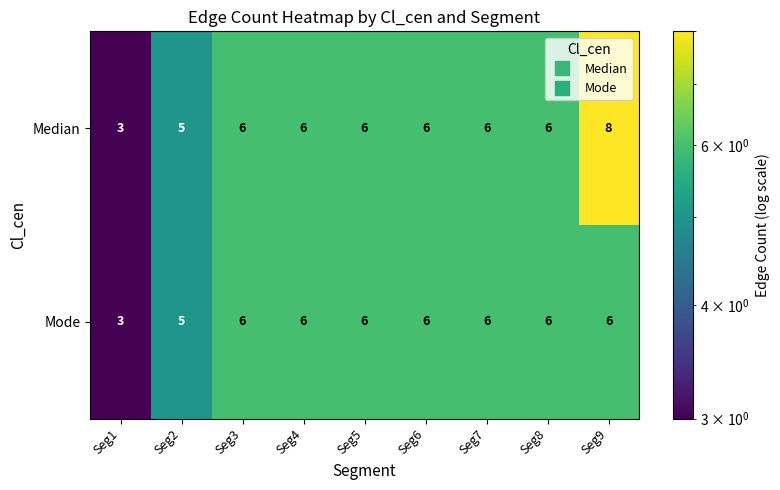

List the series in order of their peak value, lowest first.

Mode, Median